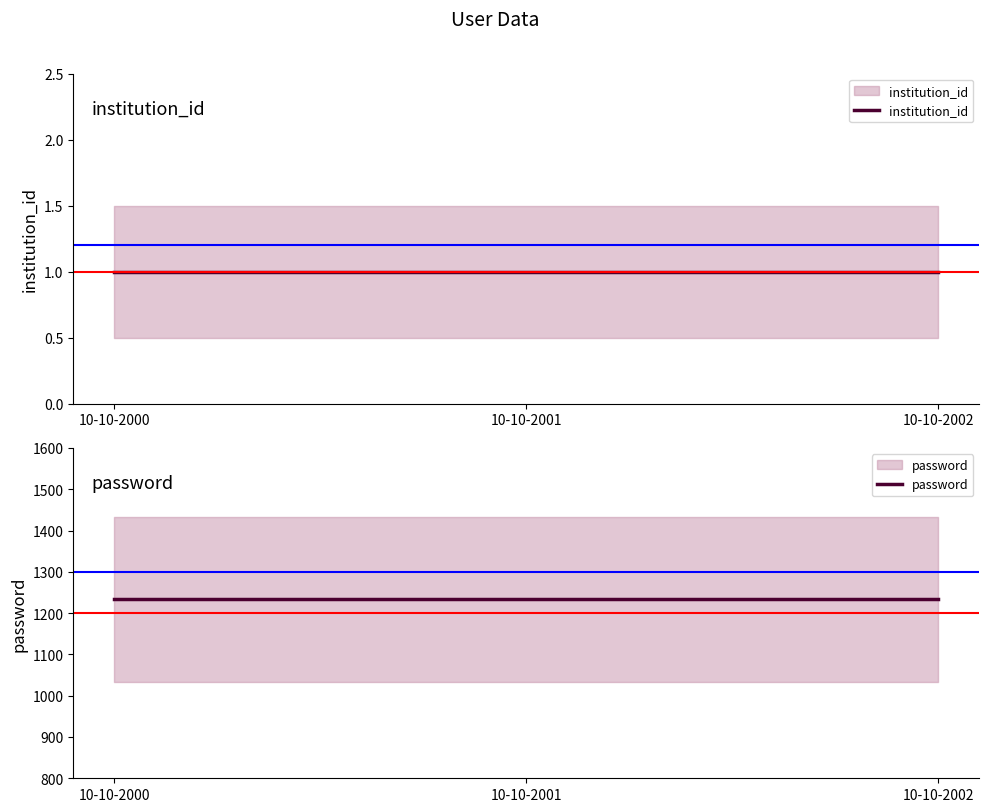

Where is institution_id nearest to the value 1?

10-10-2000